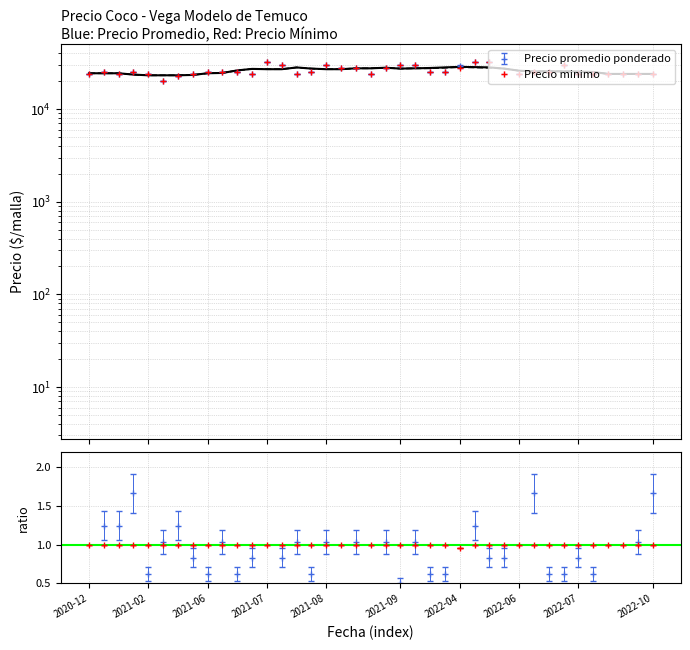

What is the minimum value for Precio minimo?

20000.0